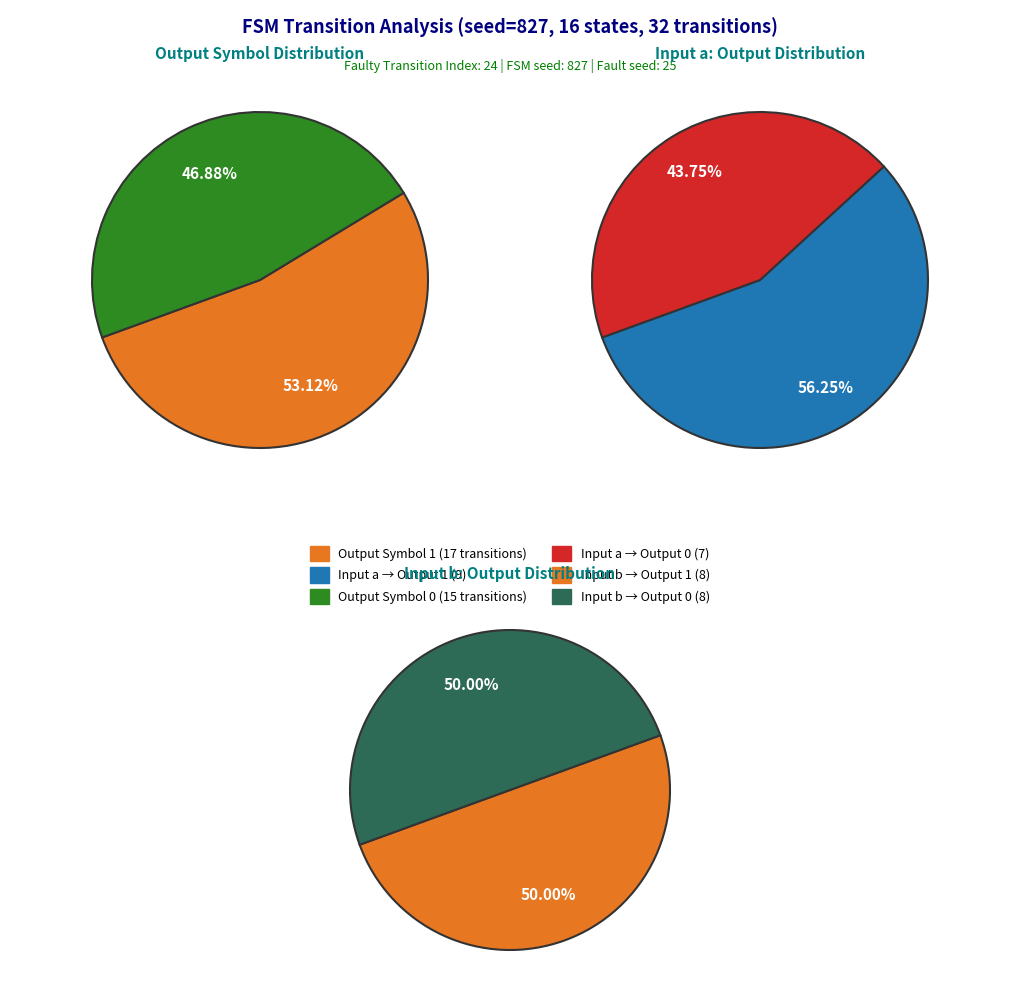

Which series has the widest spread of values?

output_symbol=1